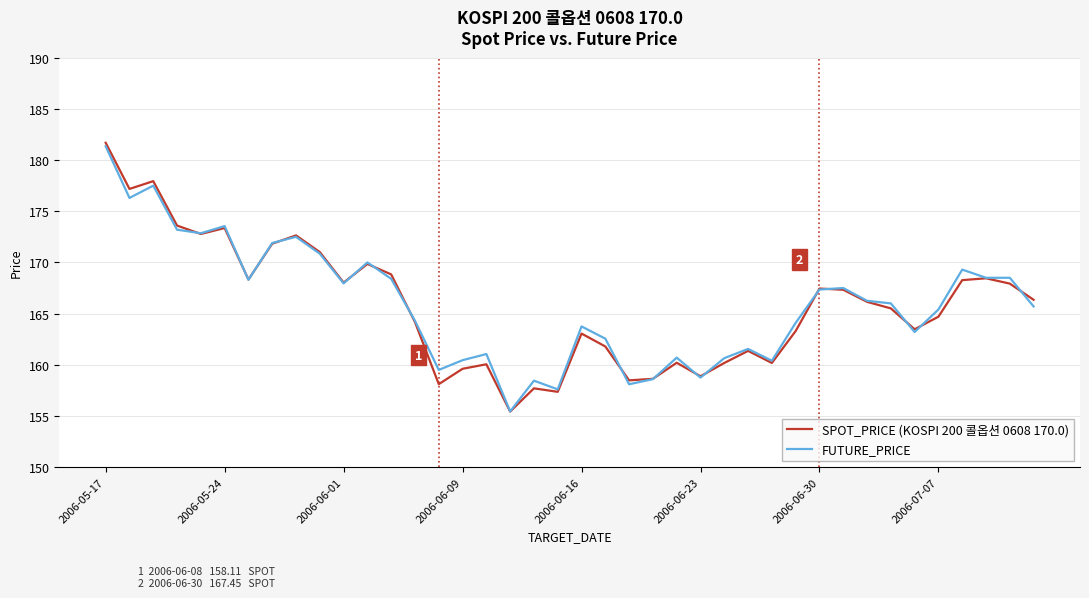

What is the maximum value shown in the chart?

181.7